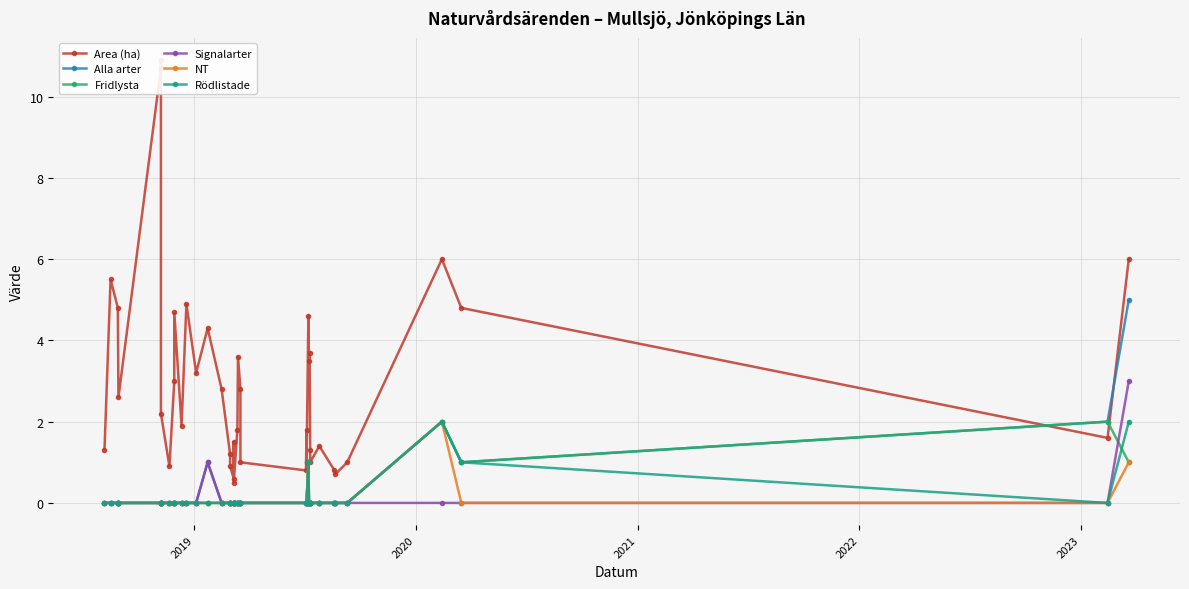

Which series ends up on top after the final intersection of Signalarter and Fridlysta?

Signalarter